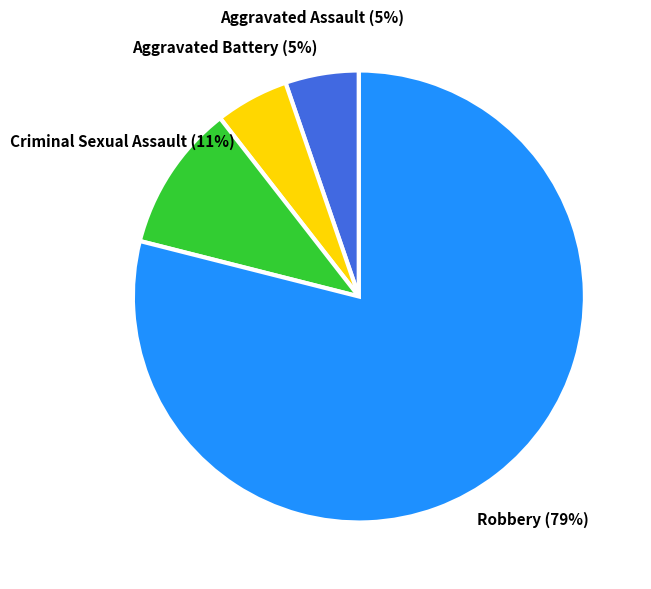

Which slice is the largest?

Robbery